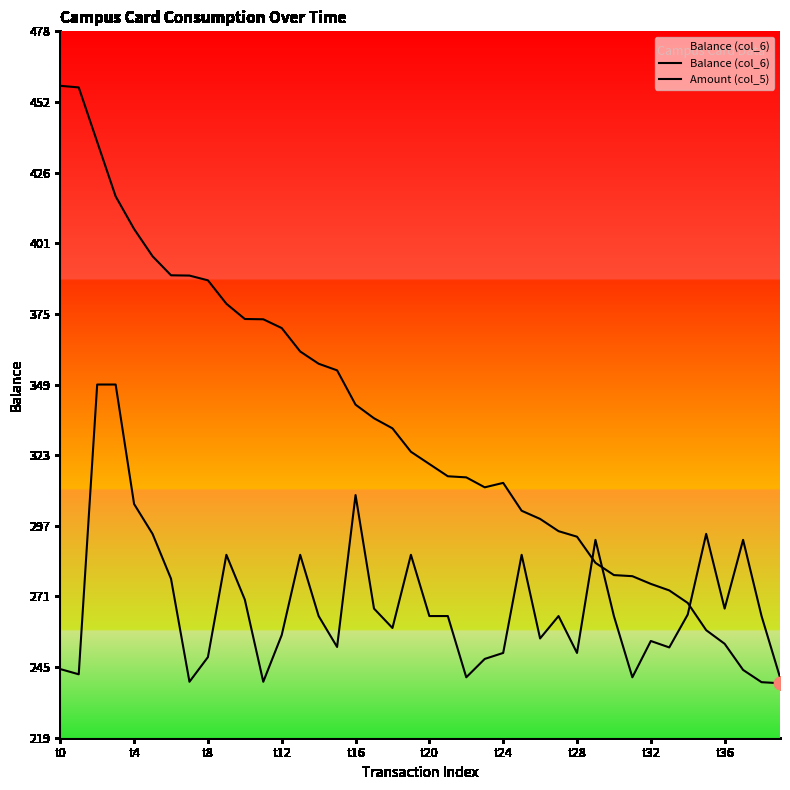

Which series has the largest total across all categories?

Balance (col_6)